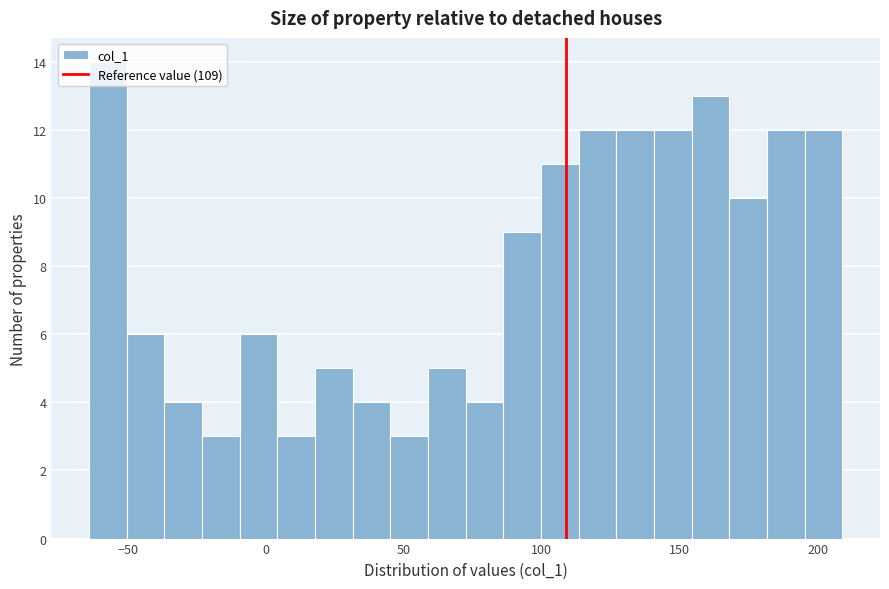

Around what value on the x-axis is the tallest bar? Give the approximate position of its centre, as read against the axis.

-55